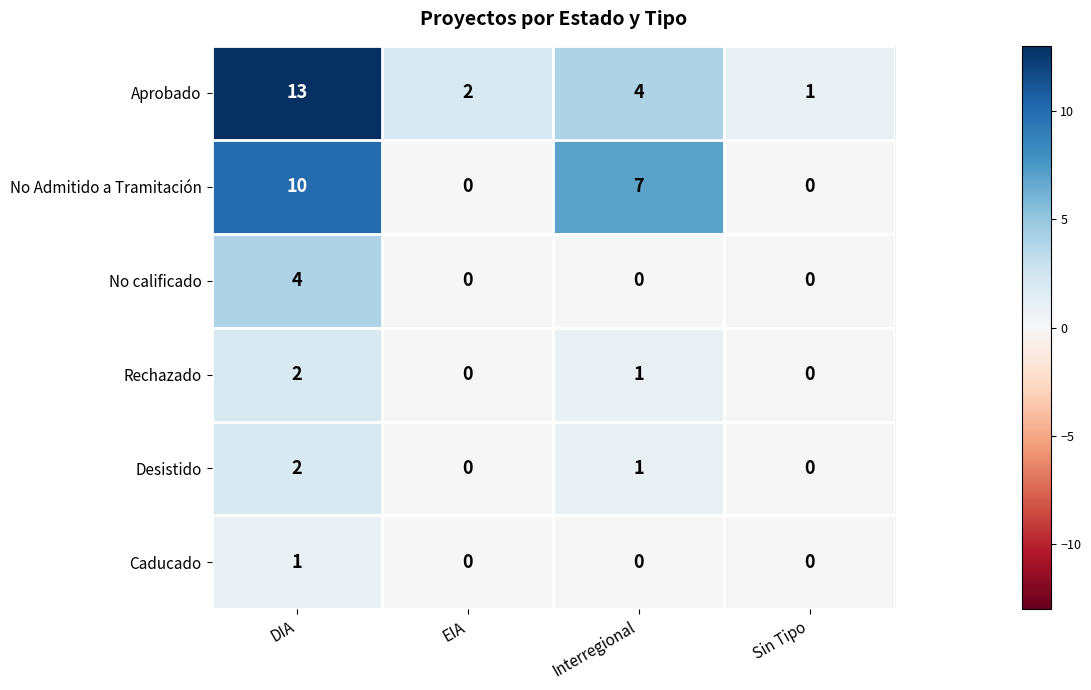

How many values in the Aprobado series are below 4?

2